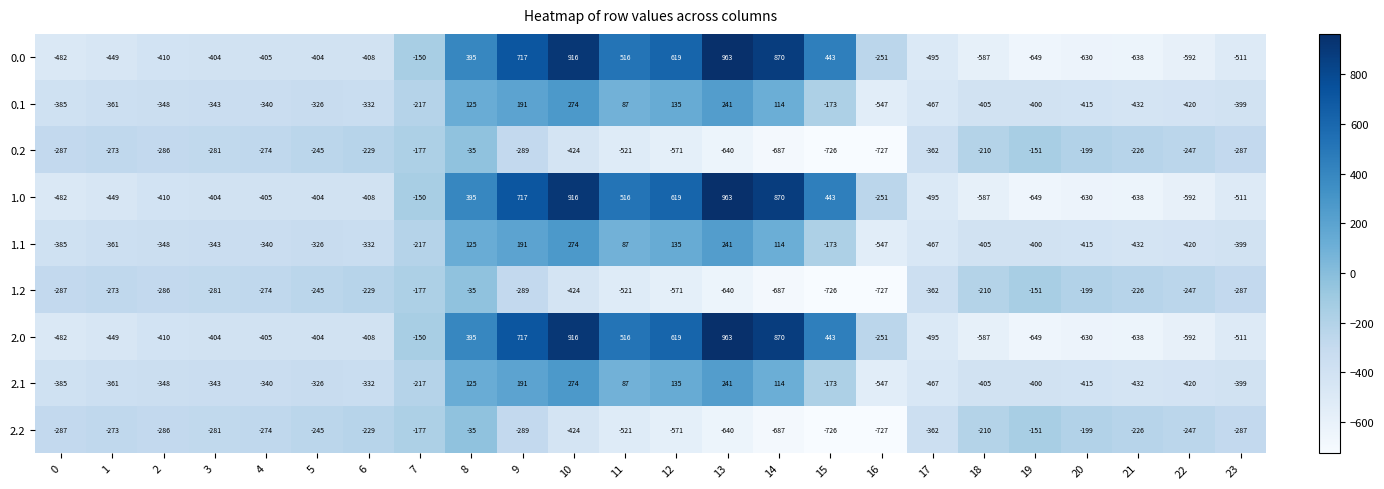

What is the difference between the second highest and minimum values in the 2.1 series?

788